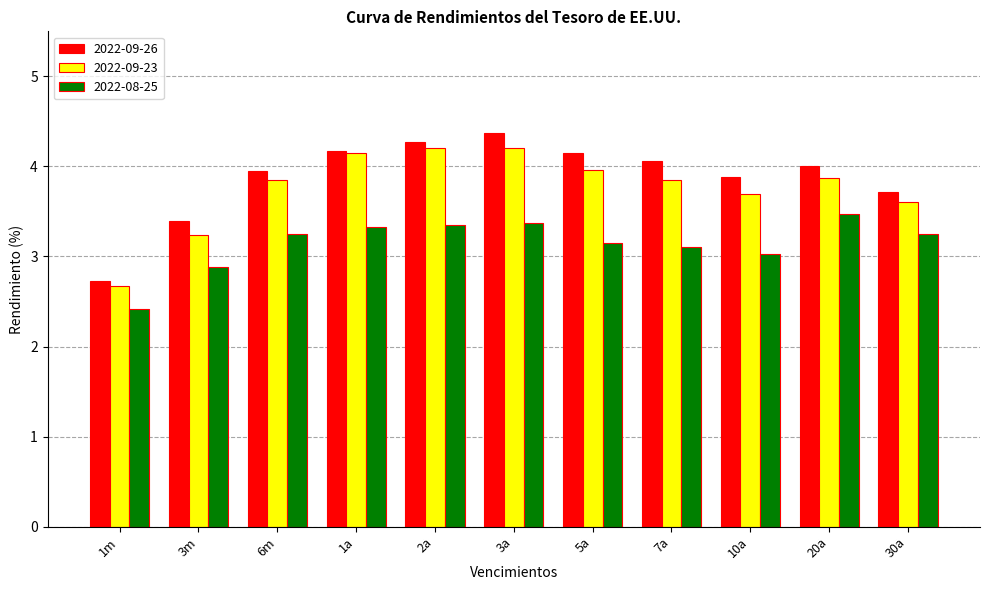

Where is 2022-08-25 nearest to the value 2?

1m